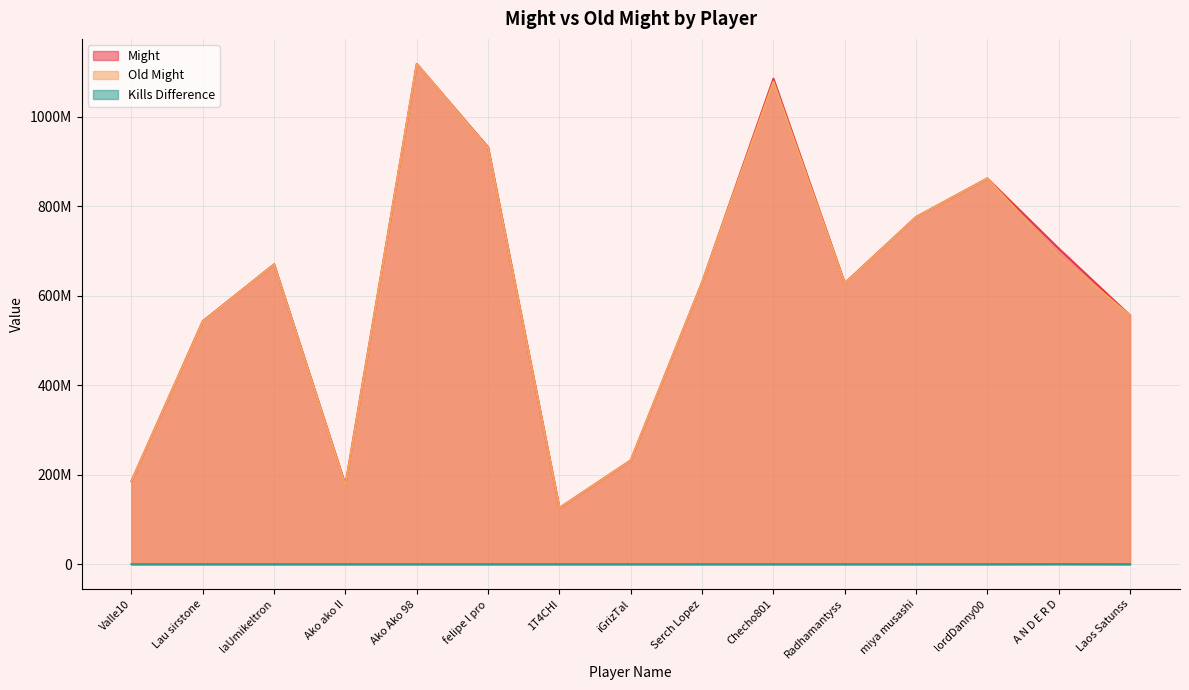

How many data points in Old Might are less than 629298948?

7